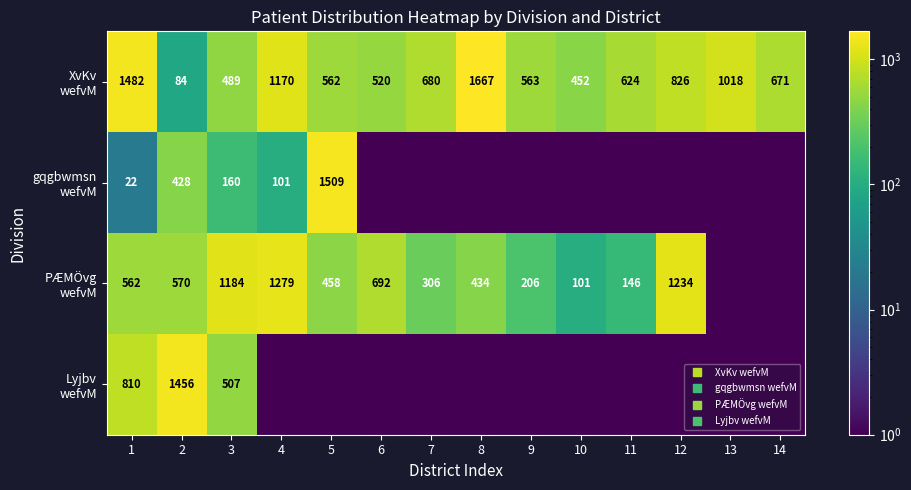

The PÆMÖvg wefvM series shows 631.3 at 3. True or false?

False